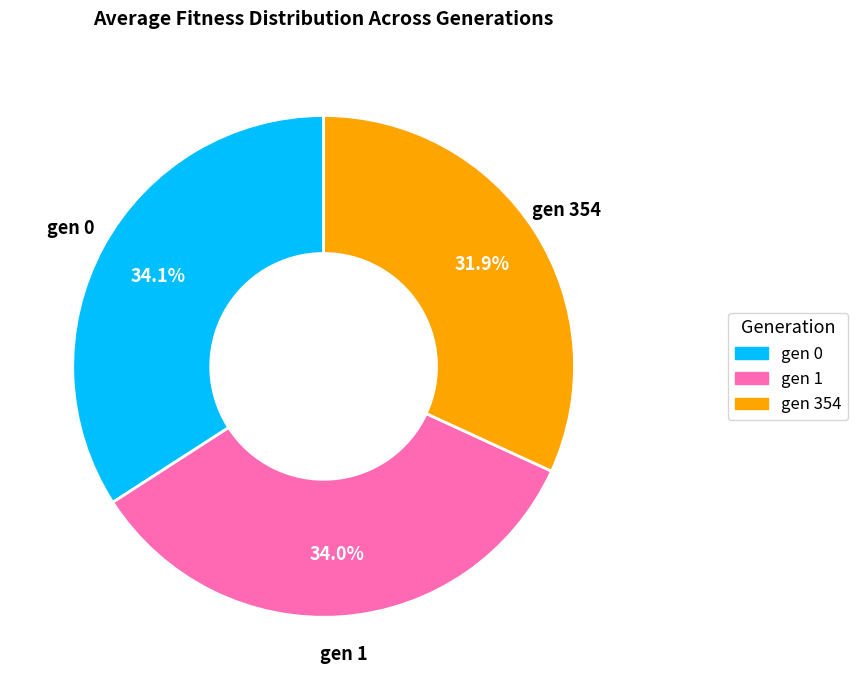

True or false: gen 1 accounts for 34% of the total.

True